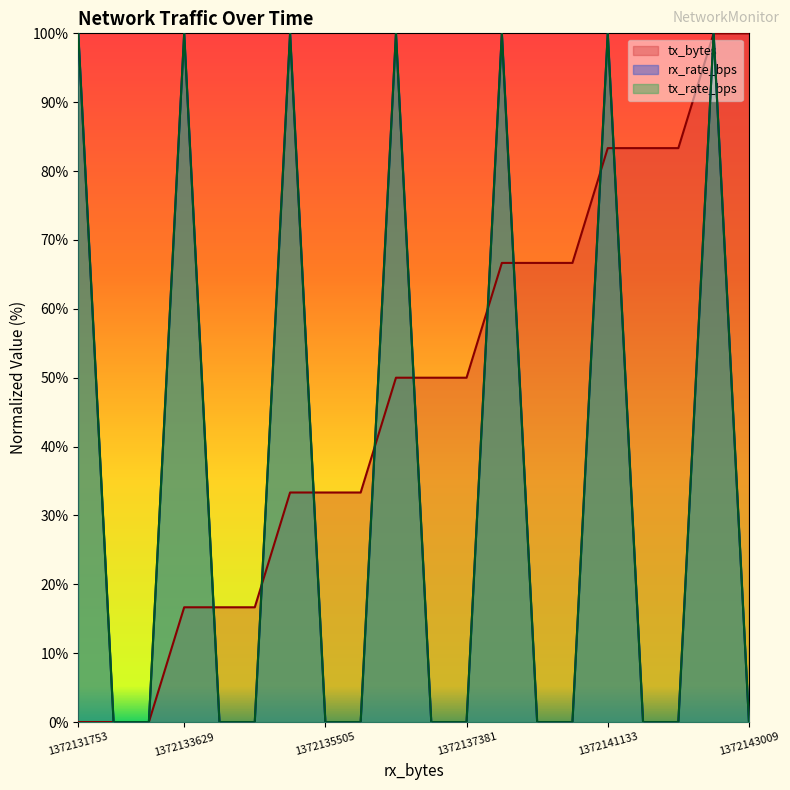

At how many categories does at least one series exceed 10?

18